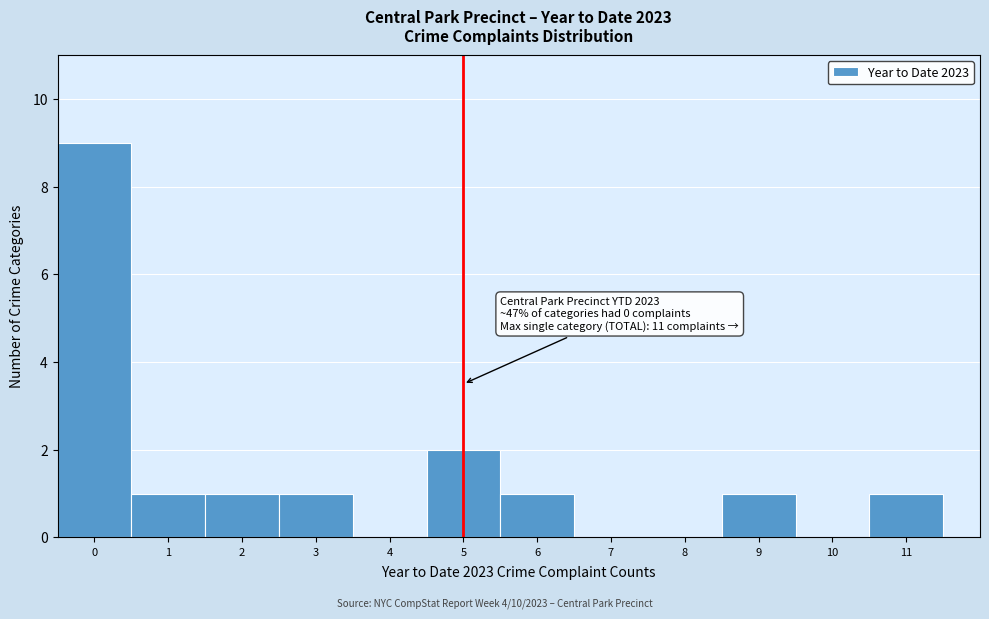

Which range on the x-axis has the tallest bar?

-0.5 to 0.5